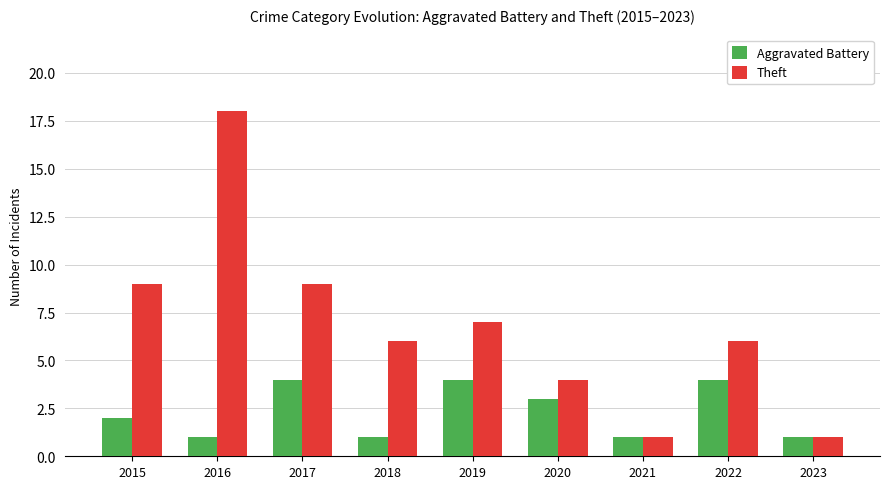

How many values in the Aggravated Battery series are below 2?

4